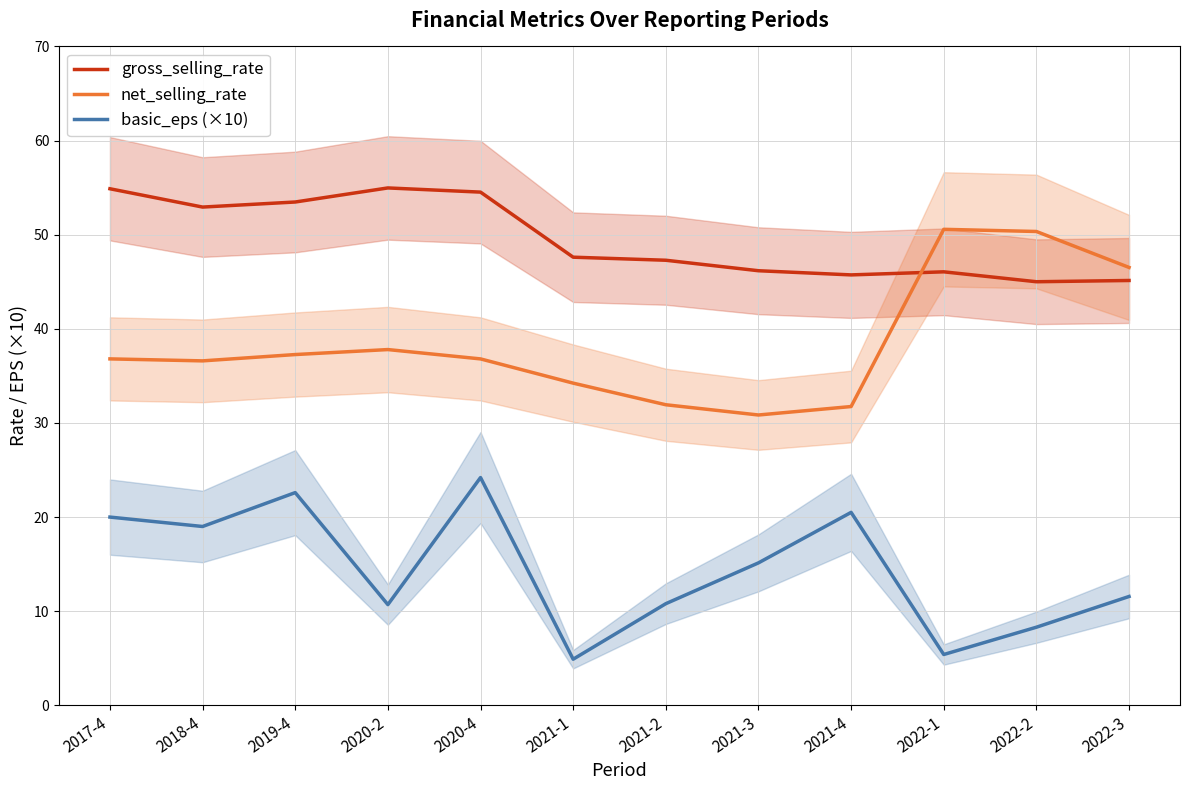

Which label corresponds to the largest value in the chart?

2020-2